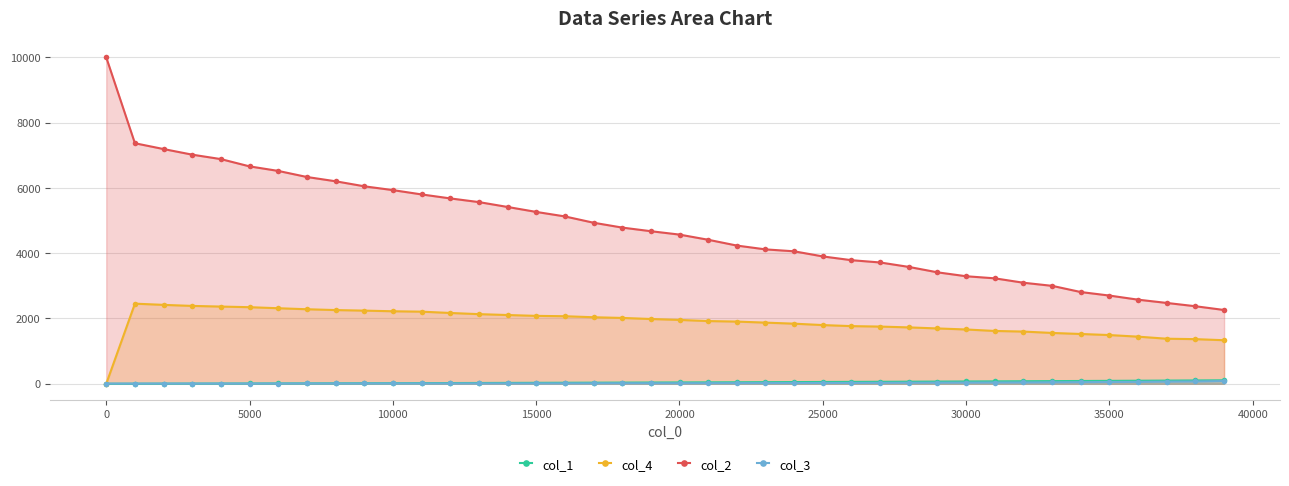

Does the chart display data point markers on the line(s)?

Yes